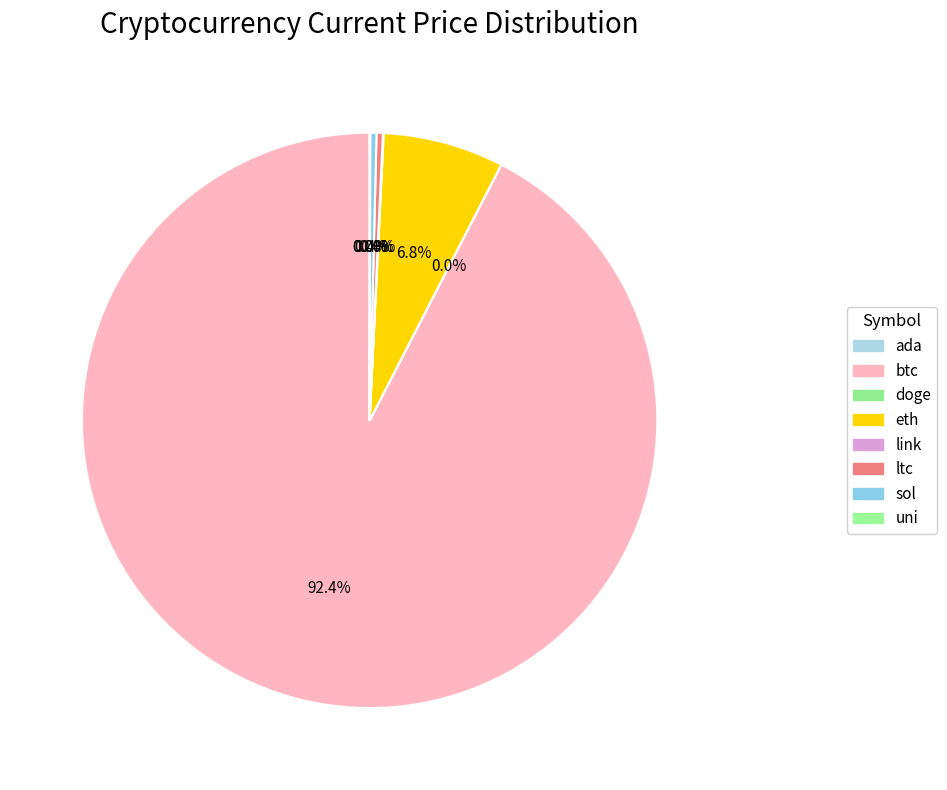

Which category has the biggest portion of the pie?

btc